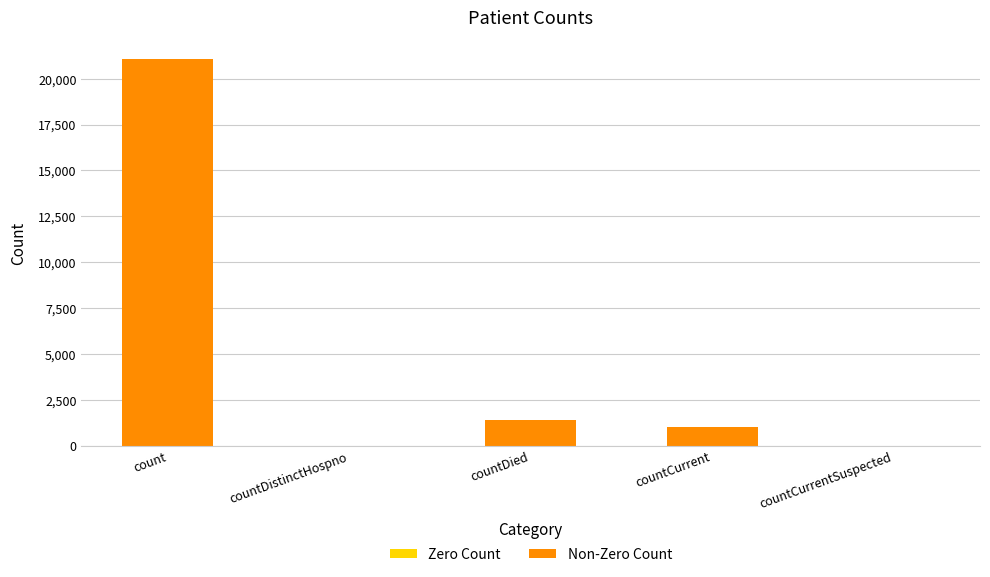

What is the sum of the values at count and countCurrent?

22056